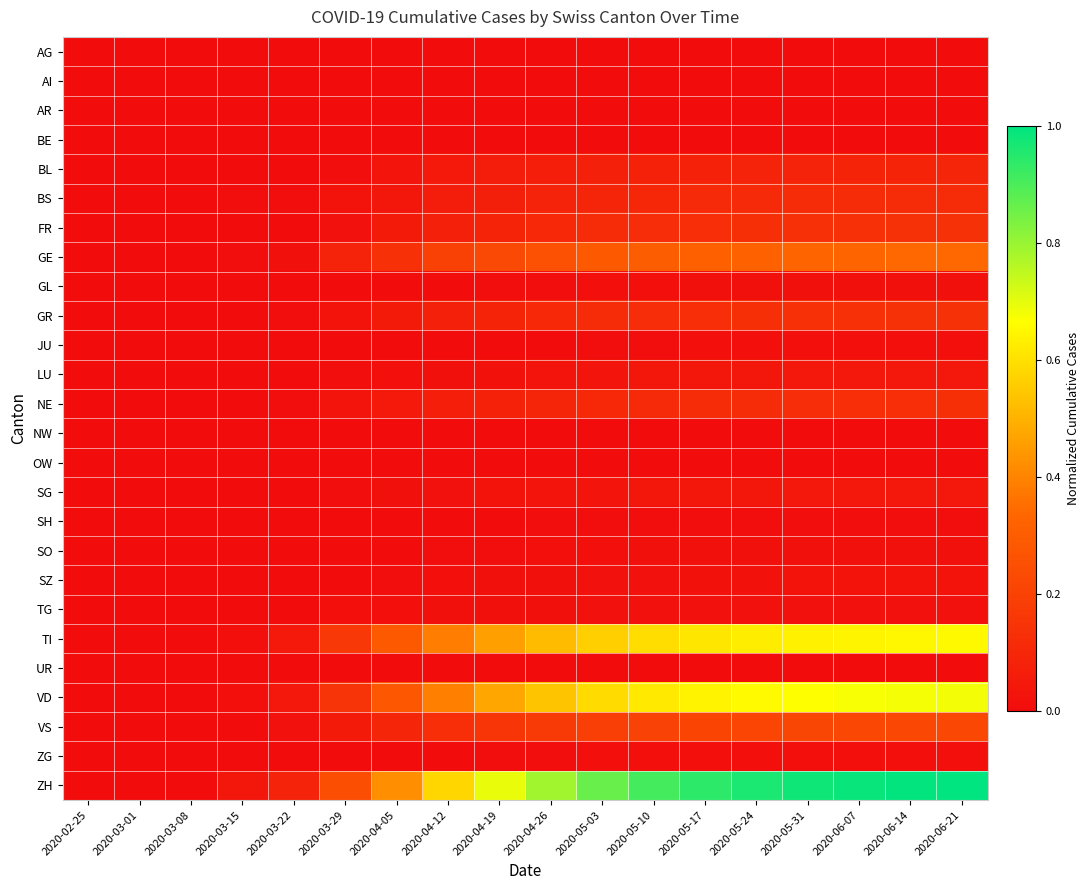

Which series has the largest total across all categories?

ZH